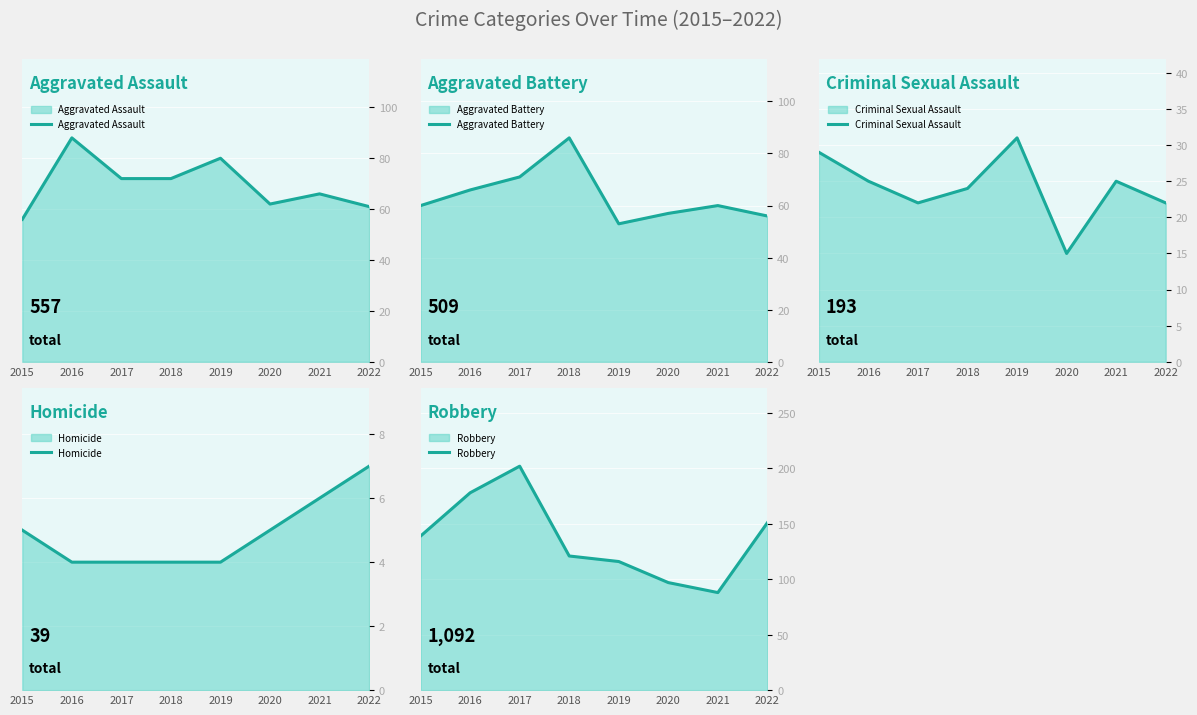

Count the Criminal Sexual Assault values in the range 22 to 29.

6